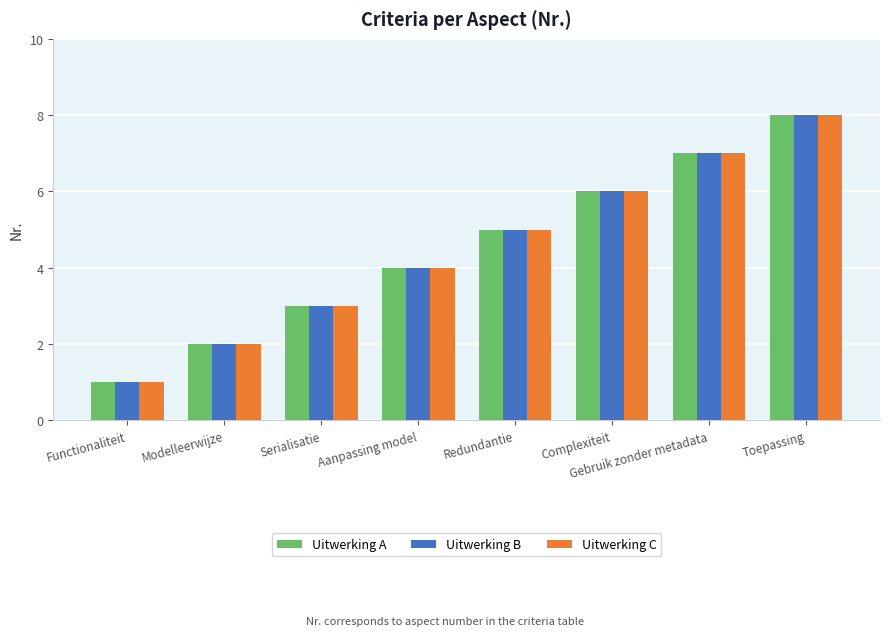

How many series are shown in this chart?

3